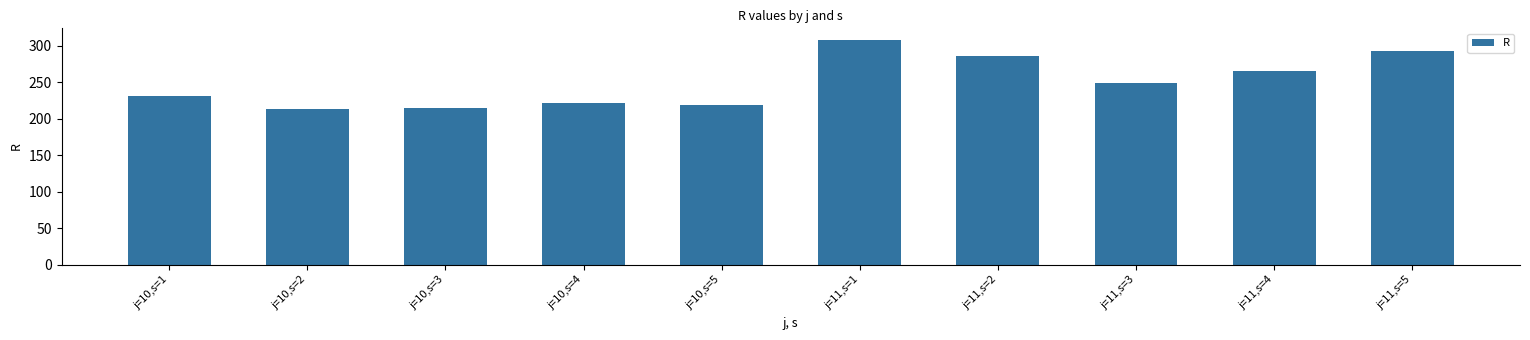

What is the value of the 2nd bar from the left?

213.4